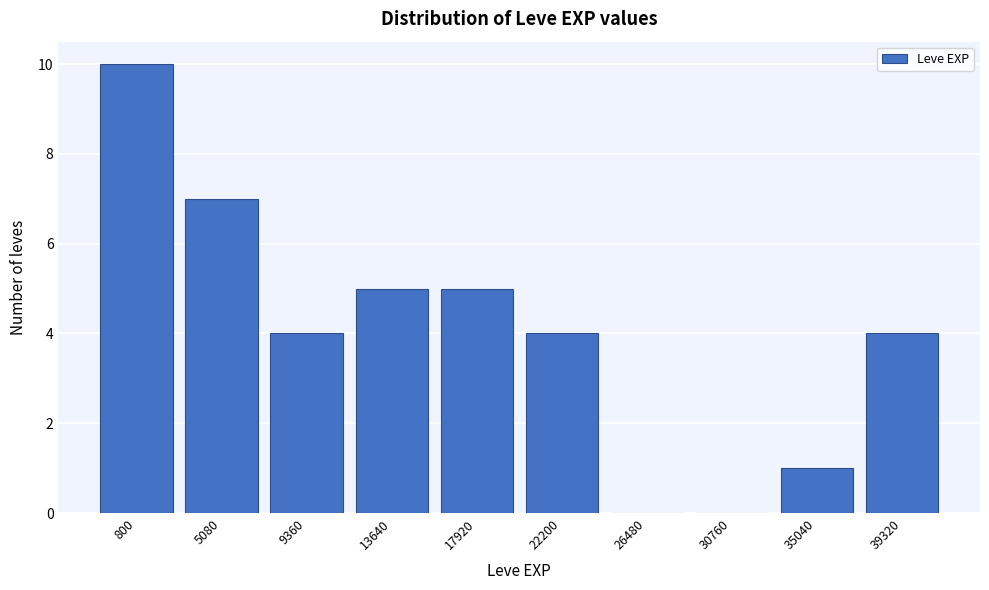

Reading right to left, transcribe all the data shown in this chart.

39320=4	35040=1	30760=0	26480=0	22200=4	17920=5	13640=5	9360=4	5080=7	800=10